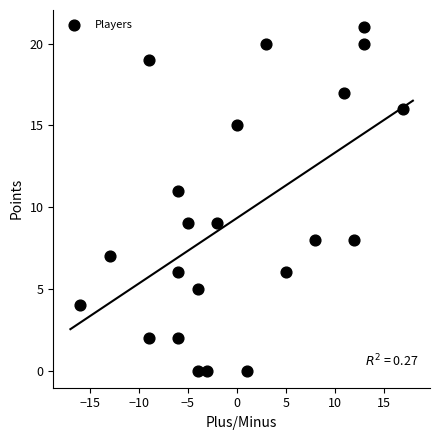

What is the range of X values (max minus min)?

33